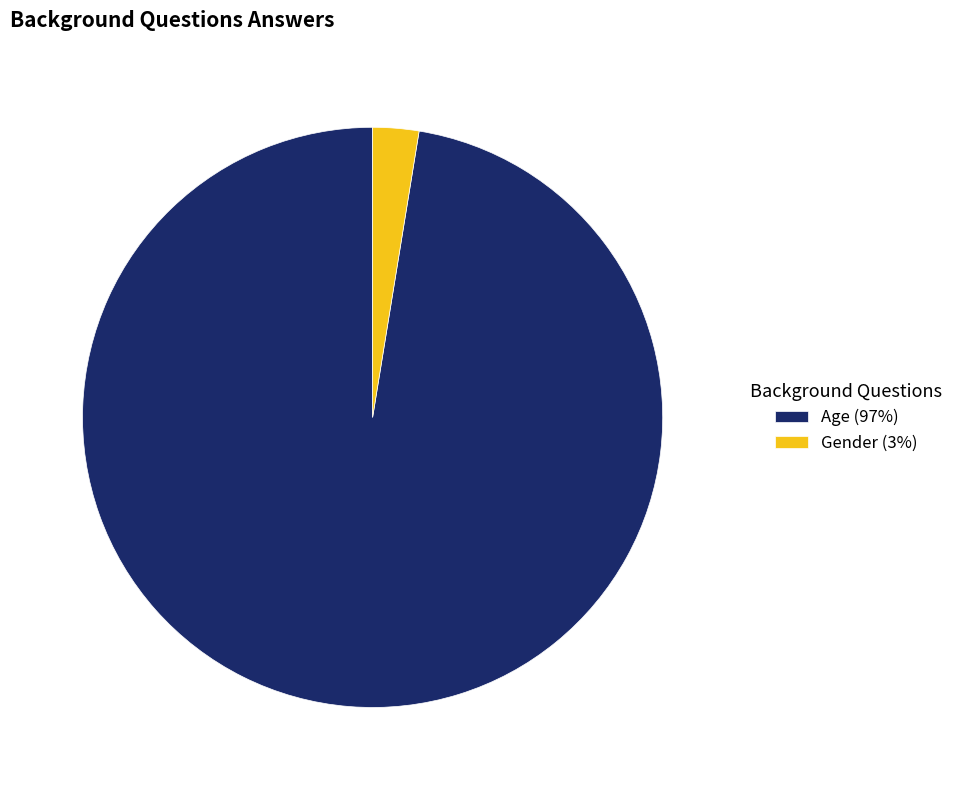

Between Age and Gender, which is larger?

Age